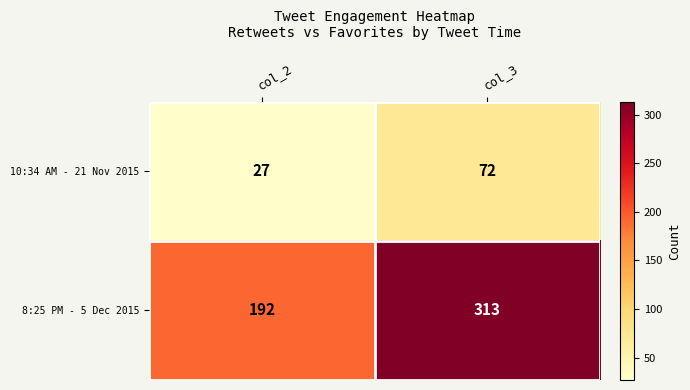

How many distinct data groups are displayed?

2